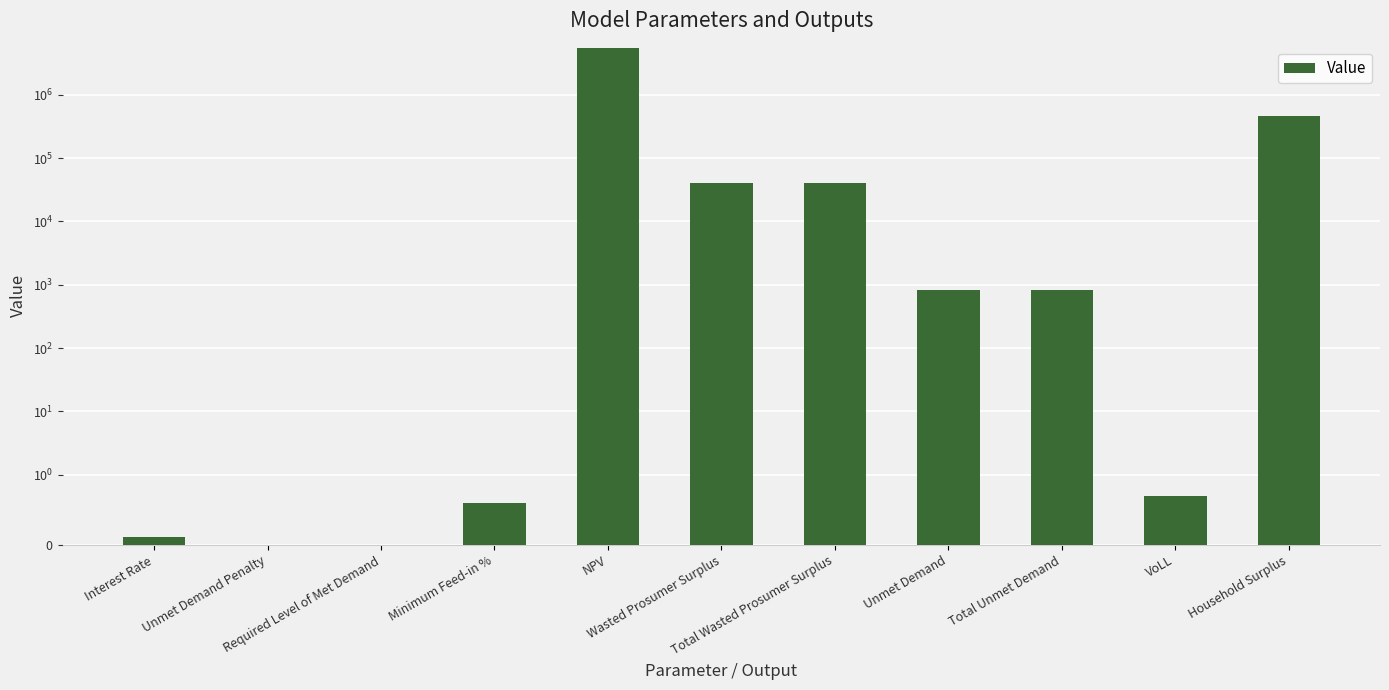

Rank the categories by value from highest to lowest.

NPV, Household Surplus, Wasted Prosumer Surplus, Total Wasted Prosumer Surplus, Unmet Demand, Total Unmet Demand, VoLL, Minimum Feed-in %, Interest Rate, Unmet Demand Penalty, Required Level of Met Demand